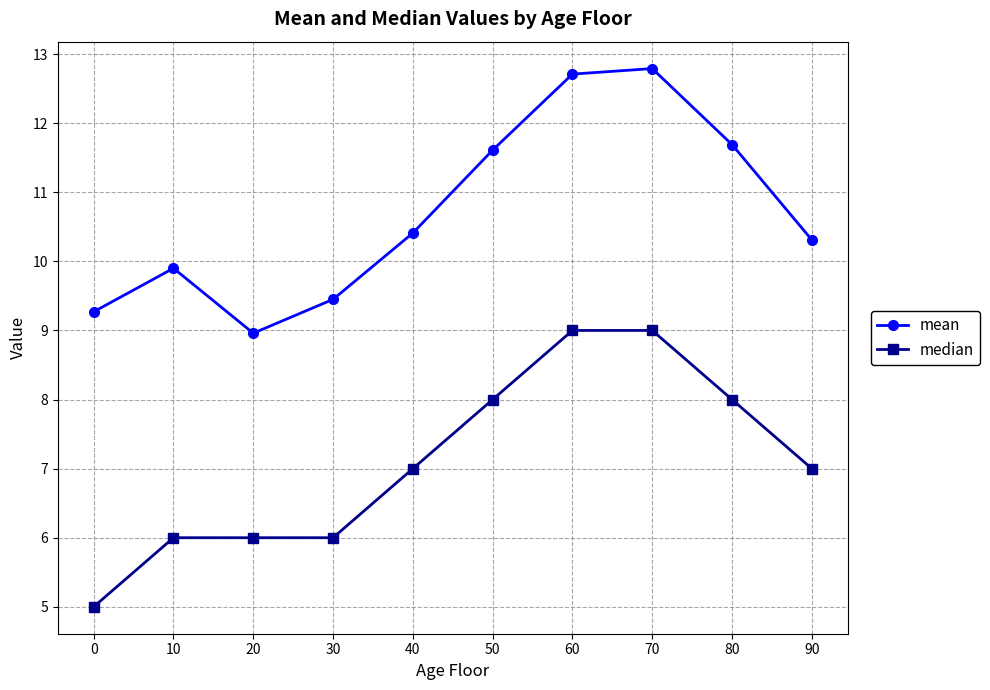

True or false: median and mean intersect in this chart.

False